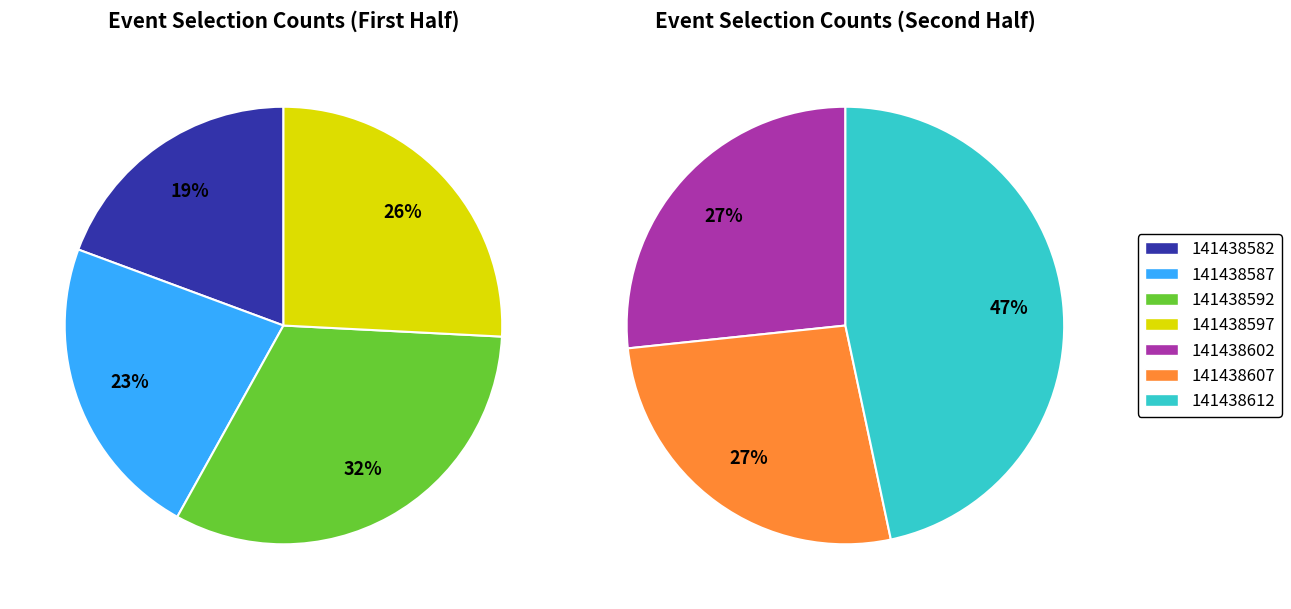

How many slices are in this pie chart?

7